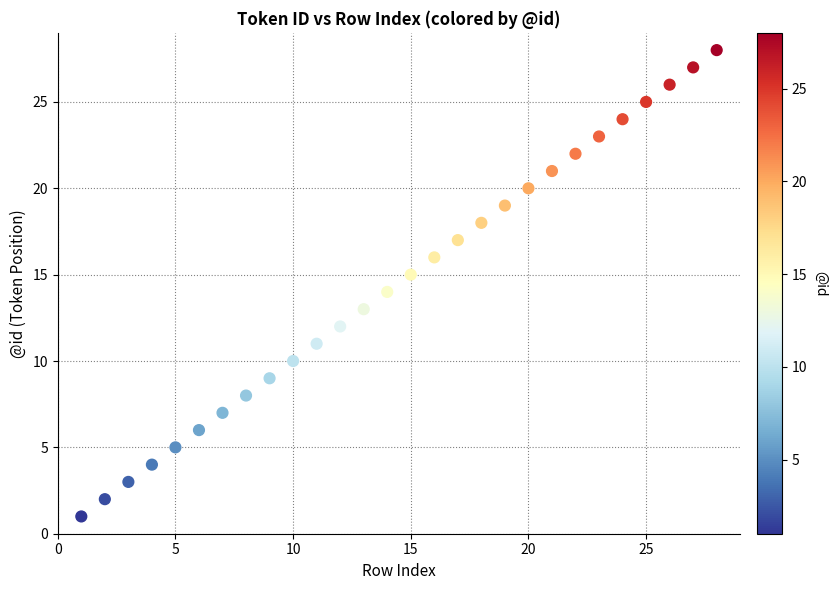

What is the range of X values (max minus min)?

27